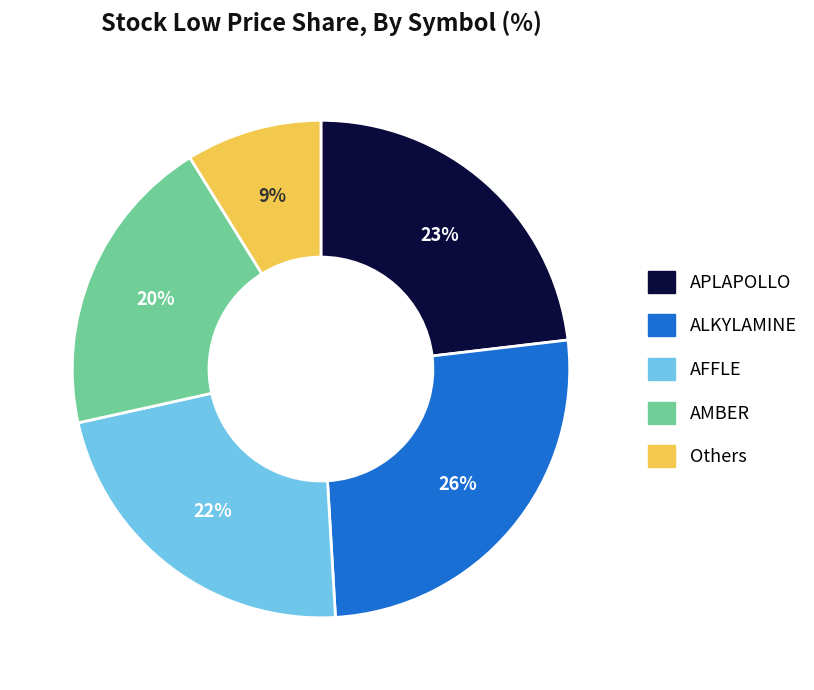

To the nearest percent, what percentage of the pie is ALKYLAMINE?

26%